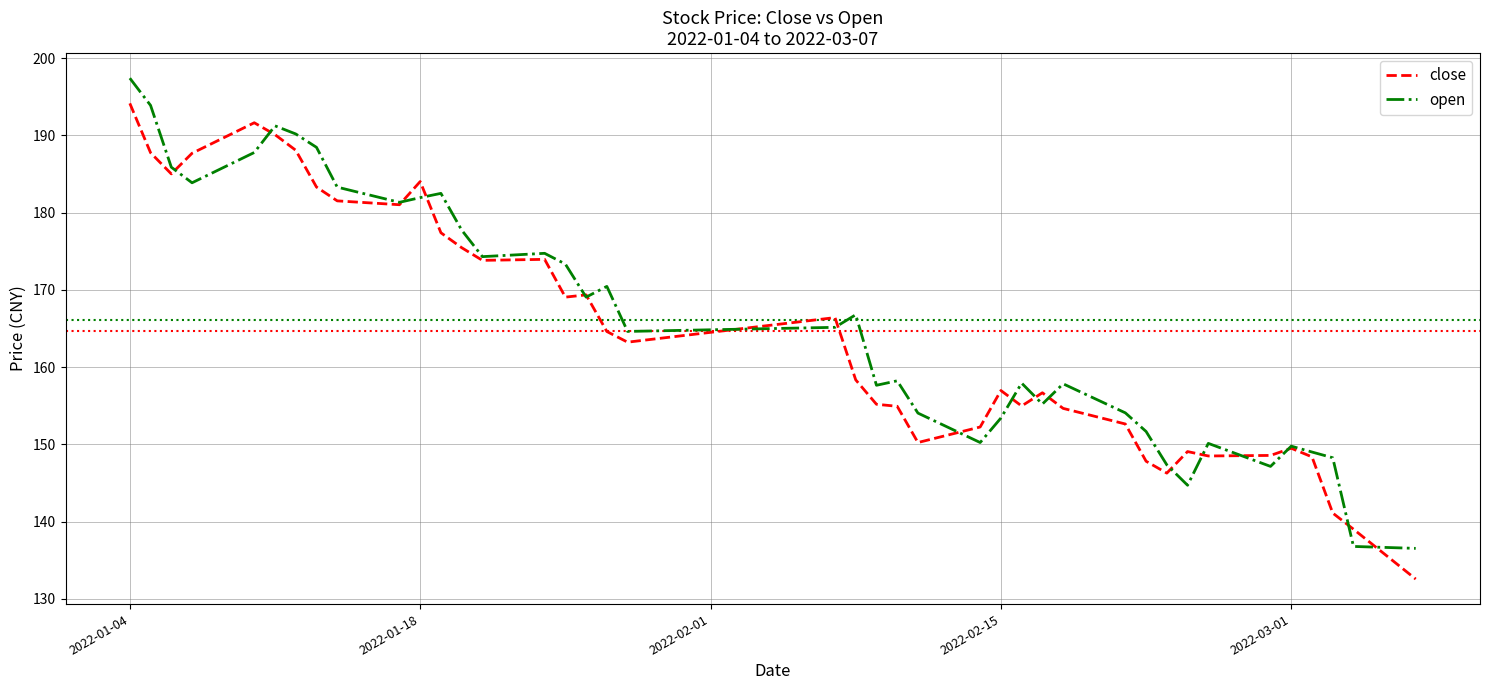

How many values in the open series exceed 165?

20